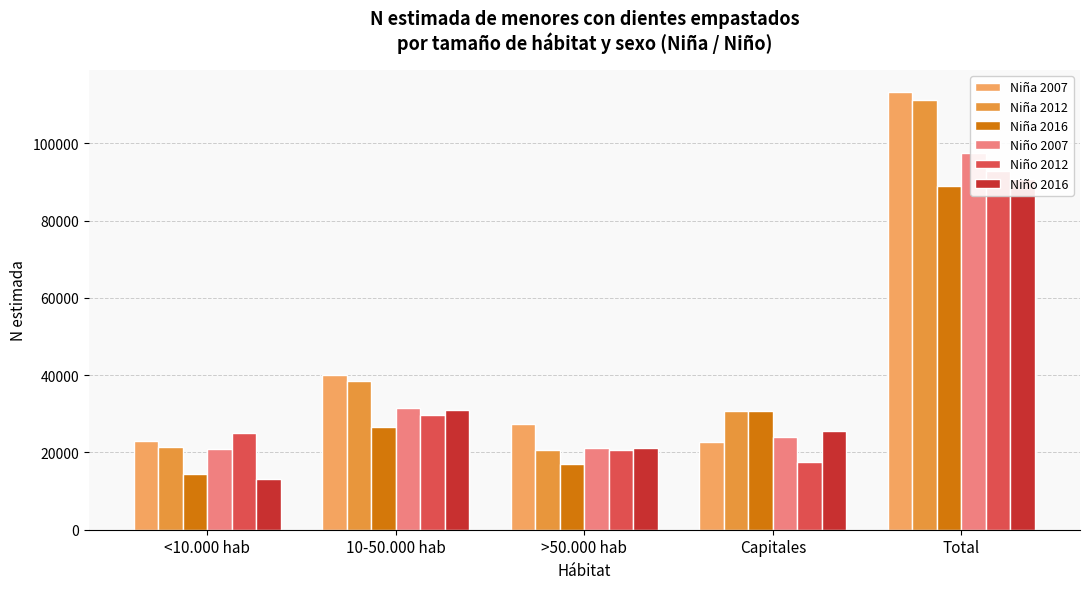

Reading left to right, extract all data points from this chart.

Niña 2007: <10.000 hab=23058	10-50.000 hab=40000	>50.000 hab=27425	Capitales=22822	Total=113305
Niña 2012: <10.000 hab=21365	10-50.000 hab=38399	>50.000 hab=20635	Capitales=30832	Total=111231
Niña 2016: <10.000 hab=14530	10-50.000 hab=26707	>50.000 hab=16937	Capitales=30781	Total=88955
Niño 2007: <10.000 hab=20989	10-50.000 hab=31474	>50.000 hab=21053	Capitales=24019	Total=97535
Niño 2012: <10.000 hab=24946	10-50.000 hab=29790	>50.000 hab=20624	Capitales=17437	Total=92797
Niño 2016: <10.000 hab=13252	10-50.000 hab=30912	>50.000 hab=21243	Capitales=25494	Total=90901